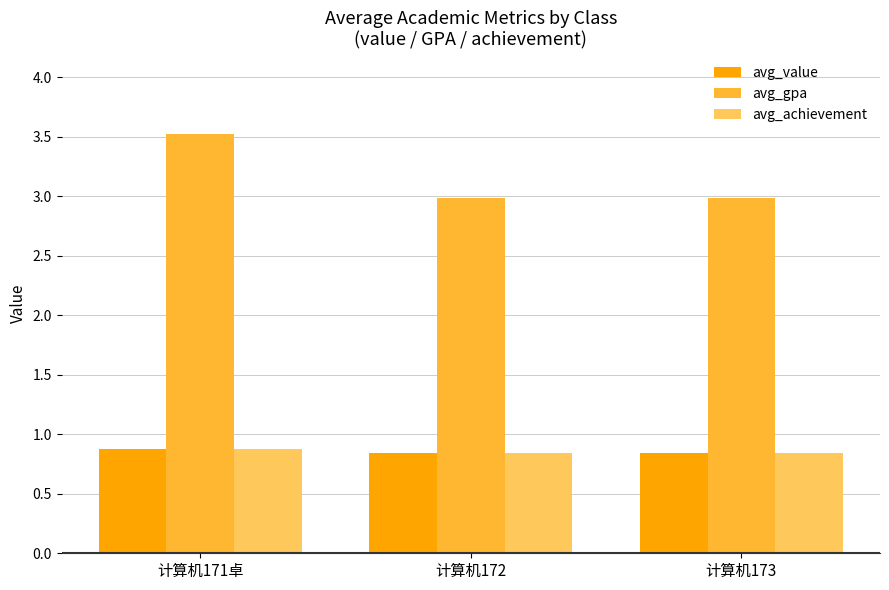

At which category does the chart reach its peak across all series?

计算机171卓